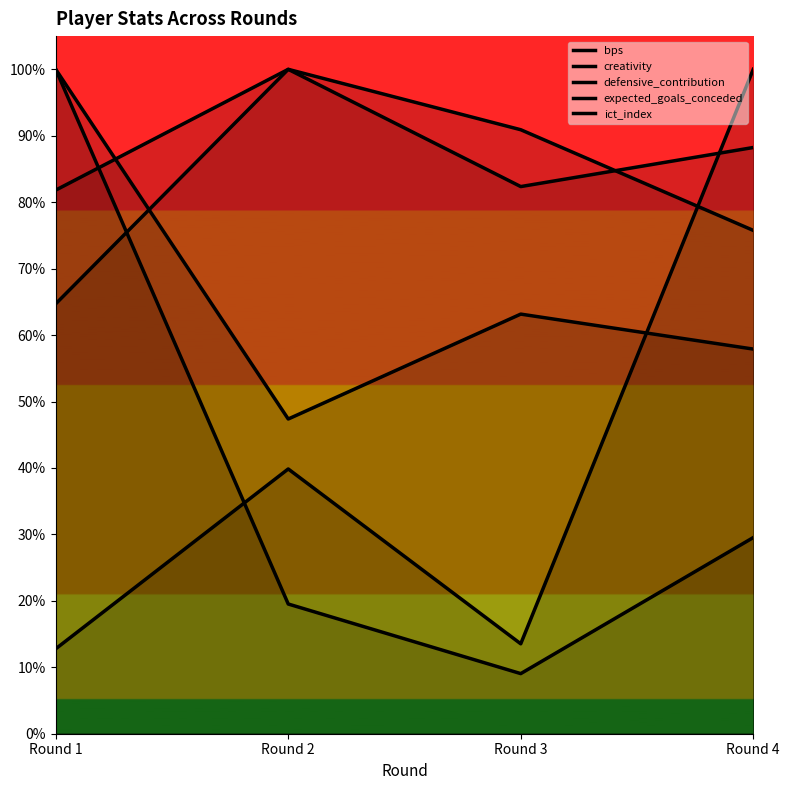

Count the number of data series in this chart.

5